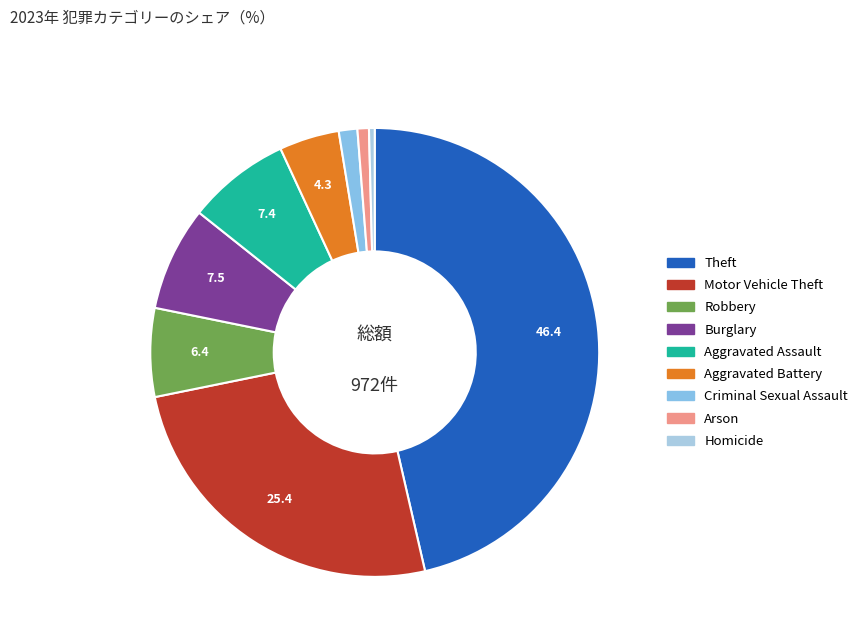

How many segments does this pie chart have?

9